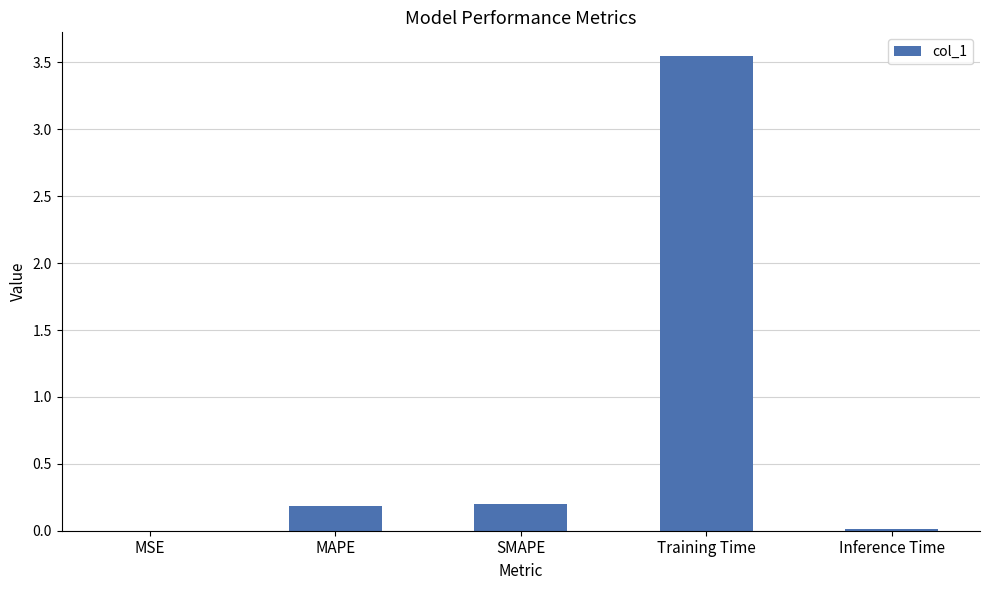

Between MAPE and MSE, which is larger?

MAPE